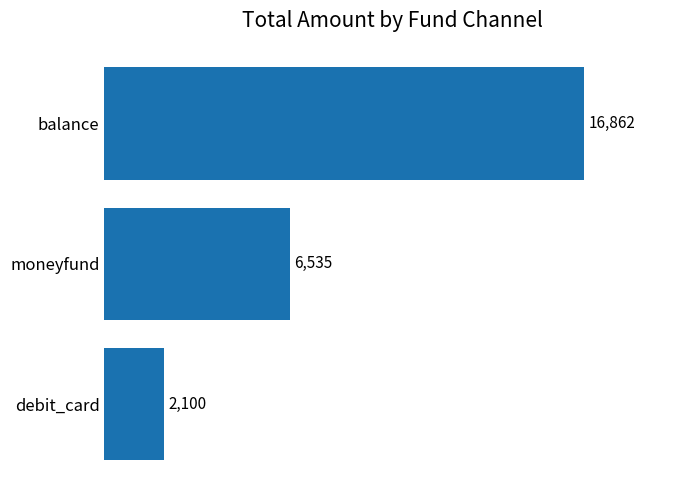

How many bars are there in total?

3